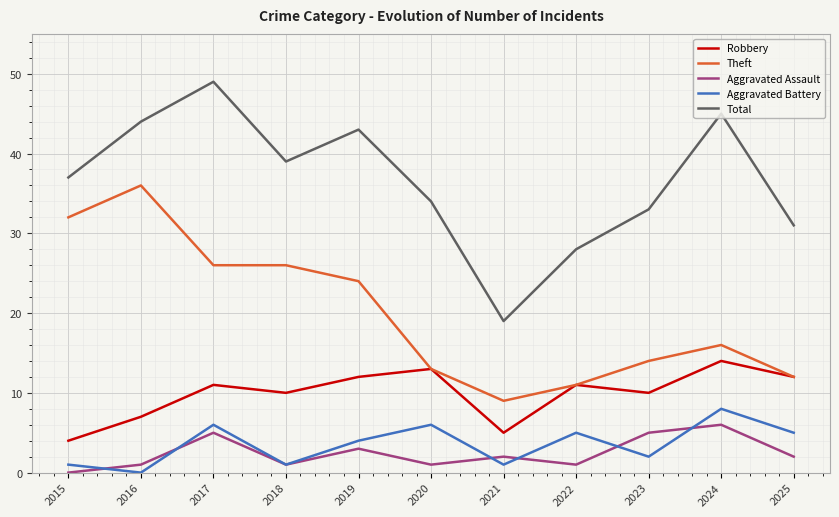

What is the average value of the Total series?

37